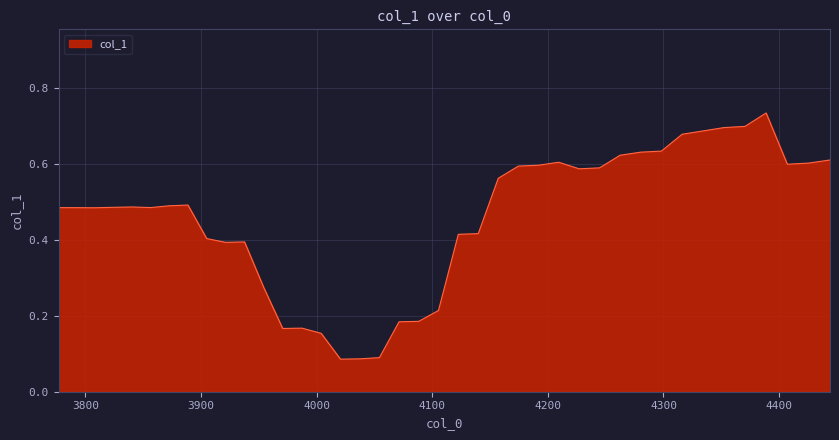

How many lines are shown in the chart?

1